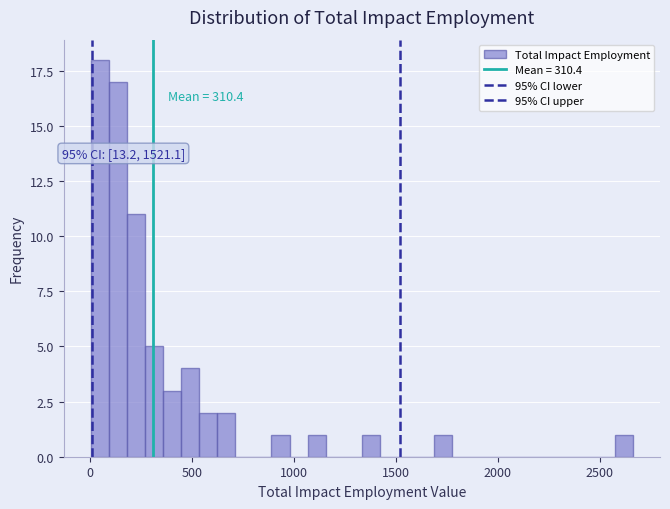

Read against the x-axis, roughly where is the centre of the tallest bar?

50